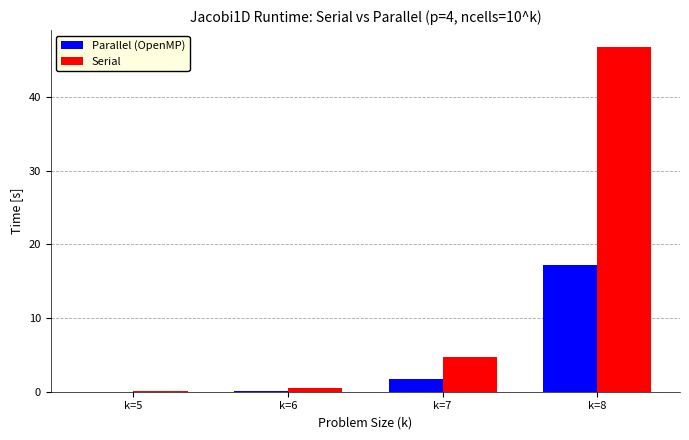

Where does the Serial series first go above 4?

k=7